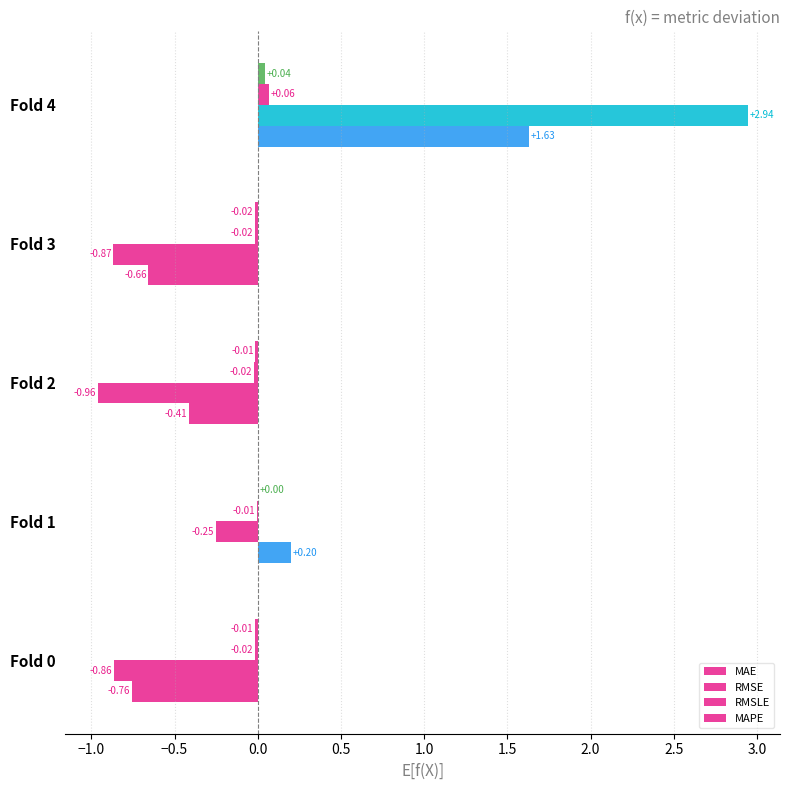

How many data points does each series have?

5